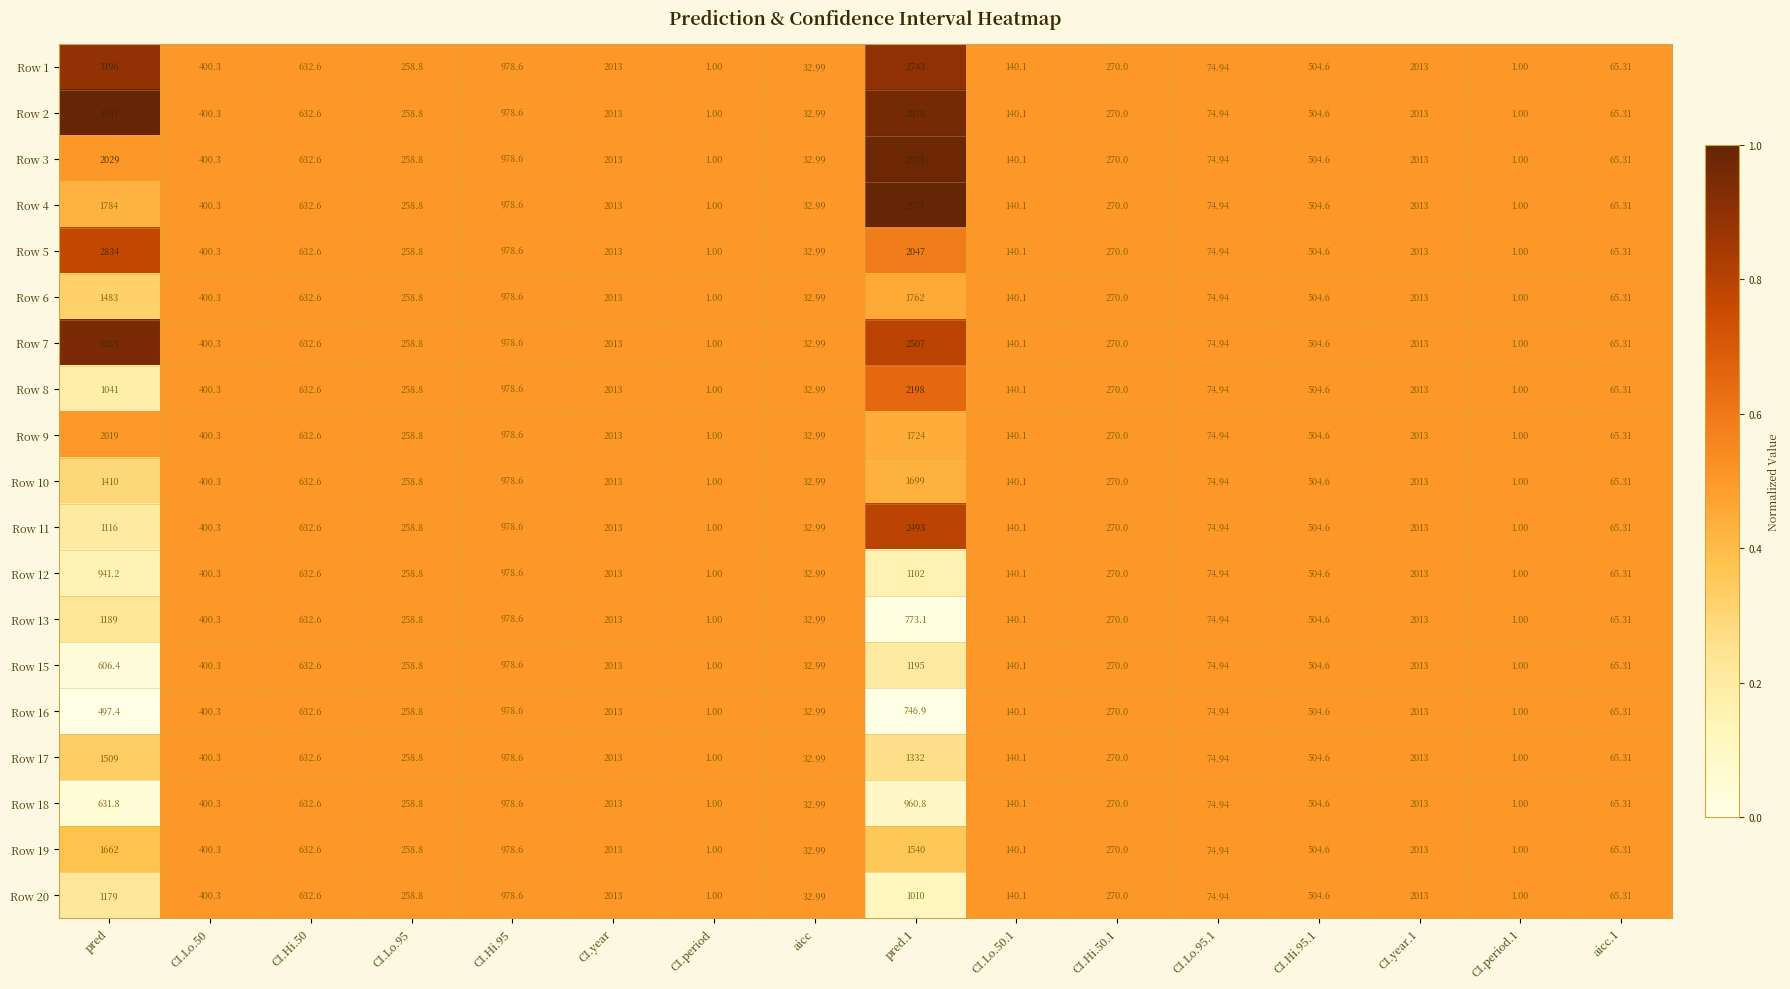

Where does the Row 17 series first go above 400?

pred